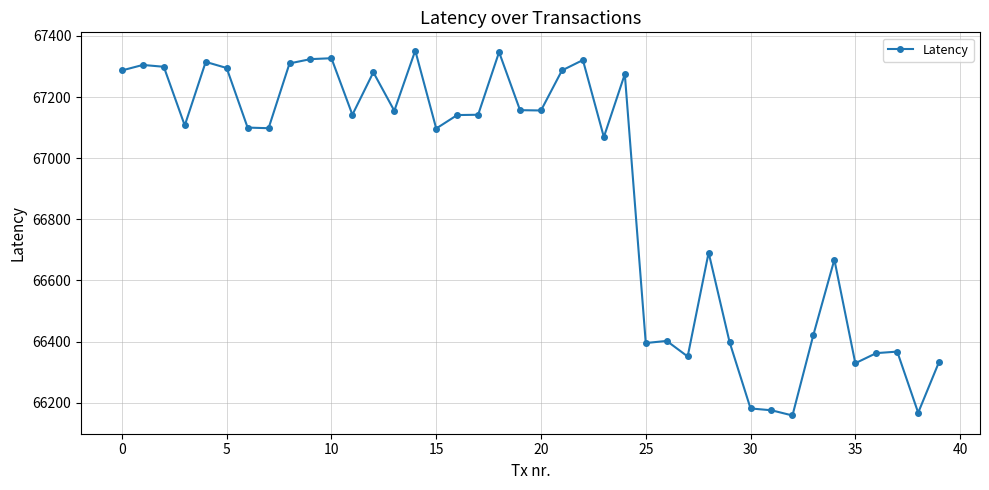

What is the sum of all values?

2676089